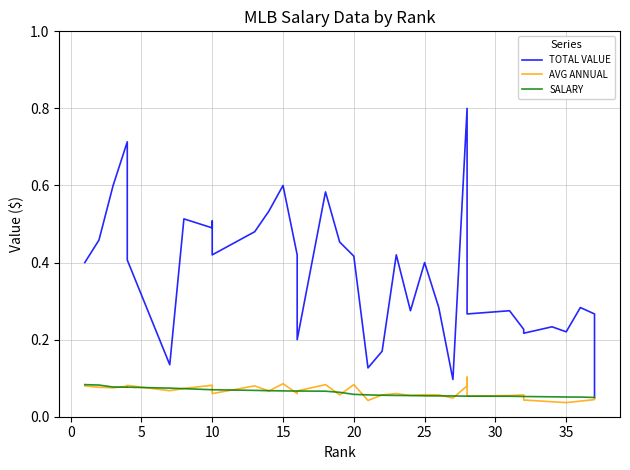

Which series has the widest spread of values?

TOTAL VALUE